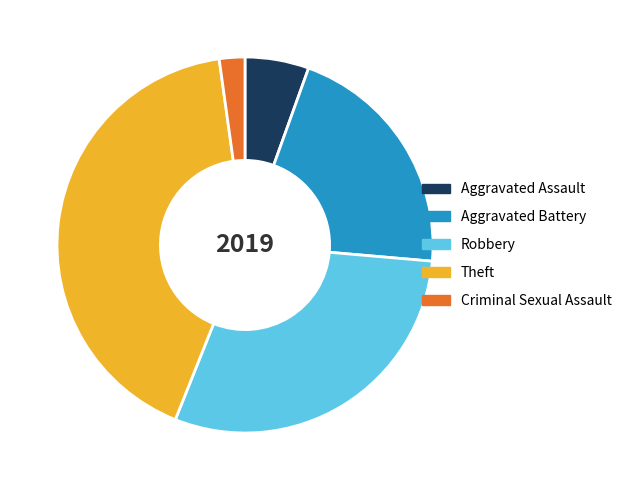

Is Robbery the majority of the pie?

No